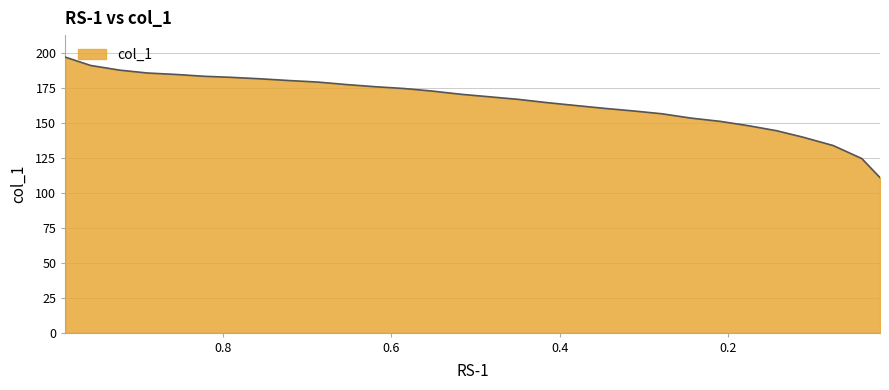

What is the label of the 17th point from the right?

0.5516